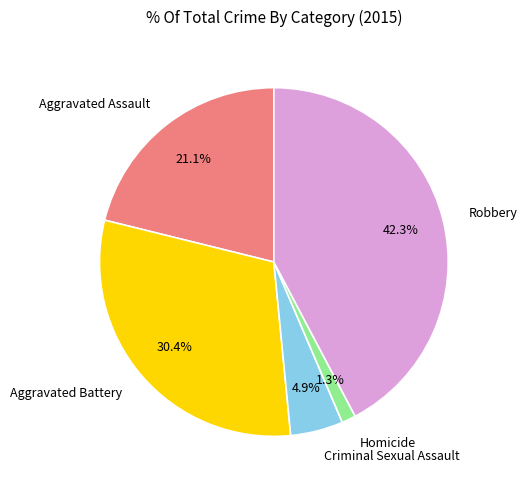

Does any single category account for the majority?

No